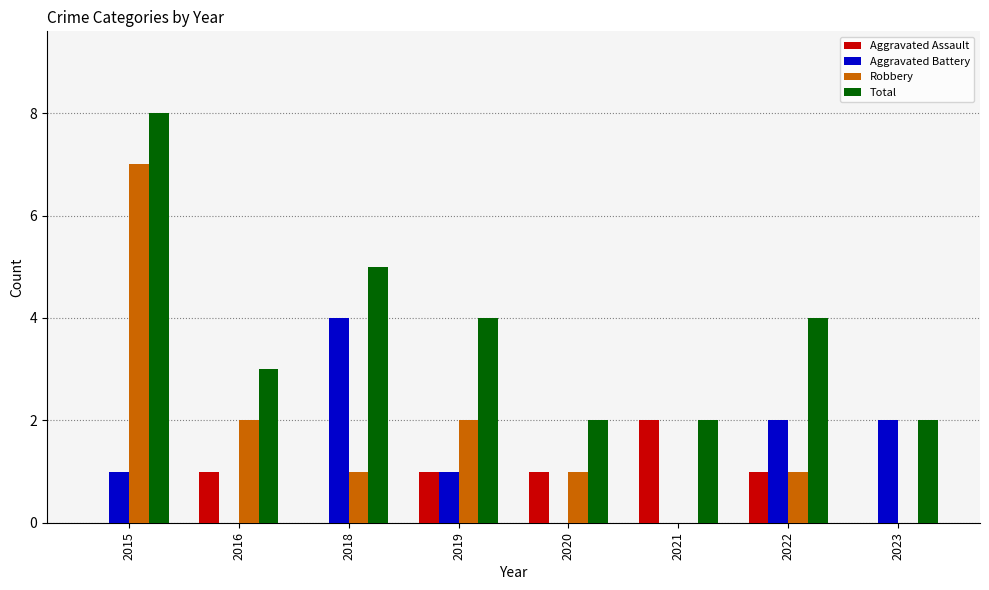

What is the difference between the Aggravated Assault values at 2015 and 2016?

1